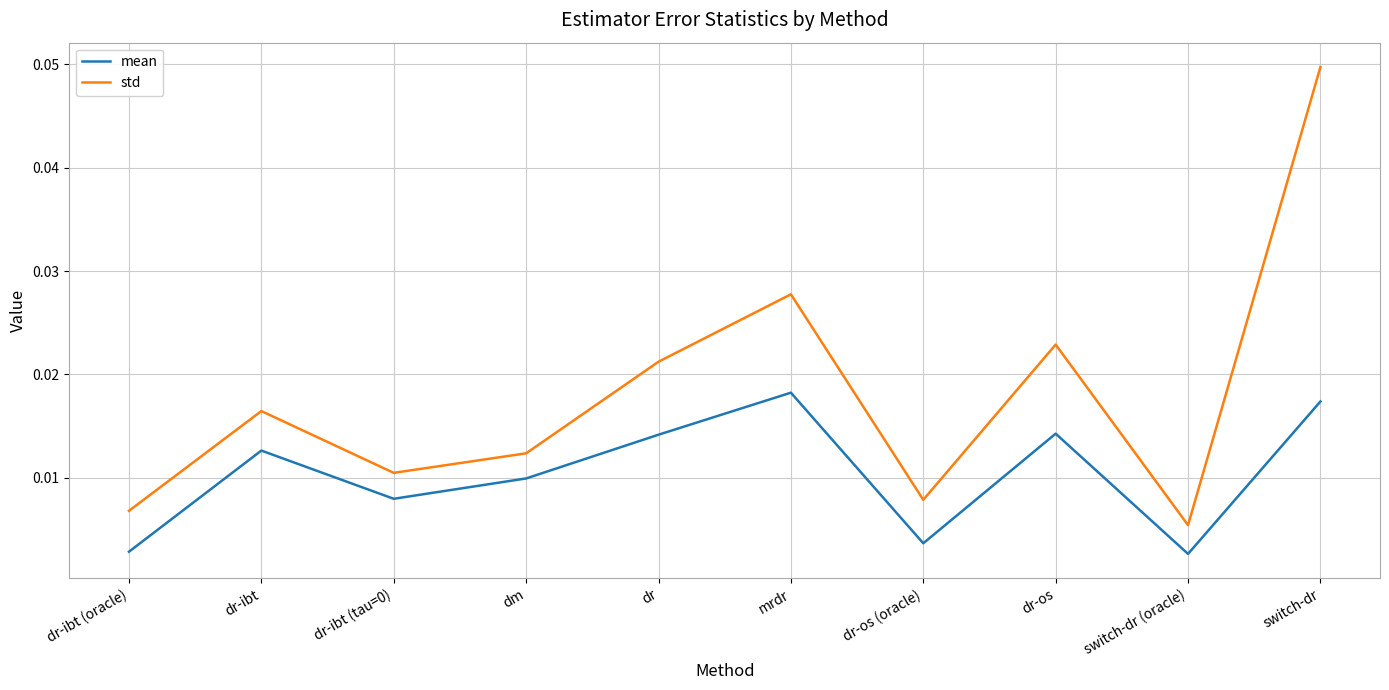

How many mean values are between 0 and 1?

10